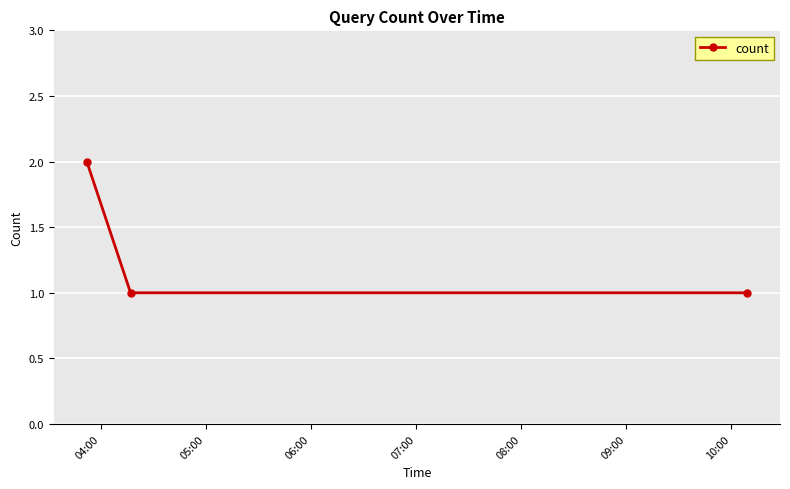

What is the sum of all values?

4